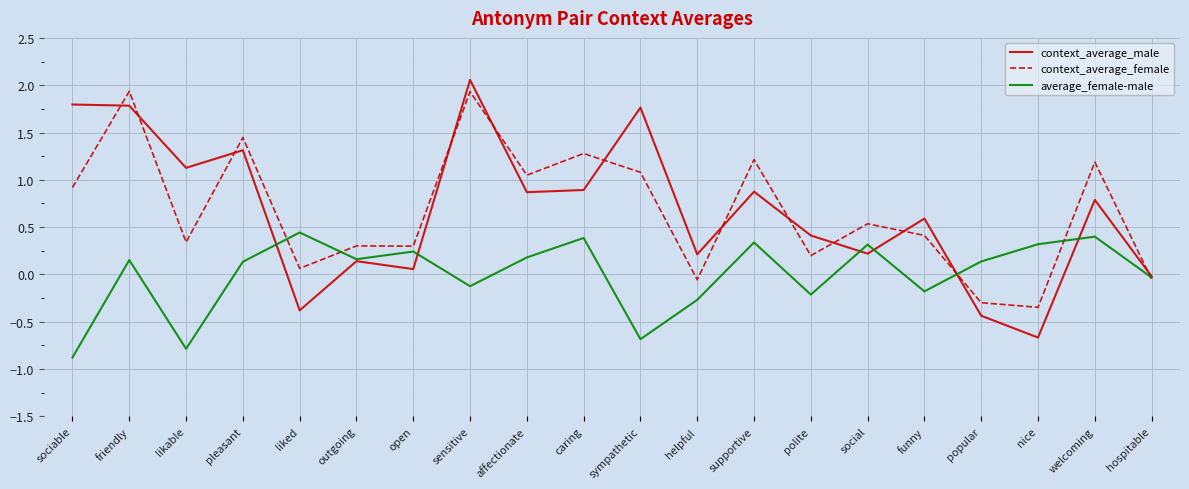

Where does the context_average_female series first go above 0?

sociable